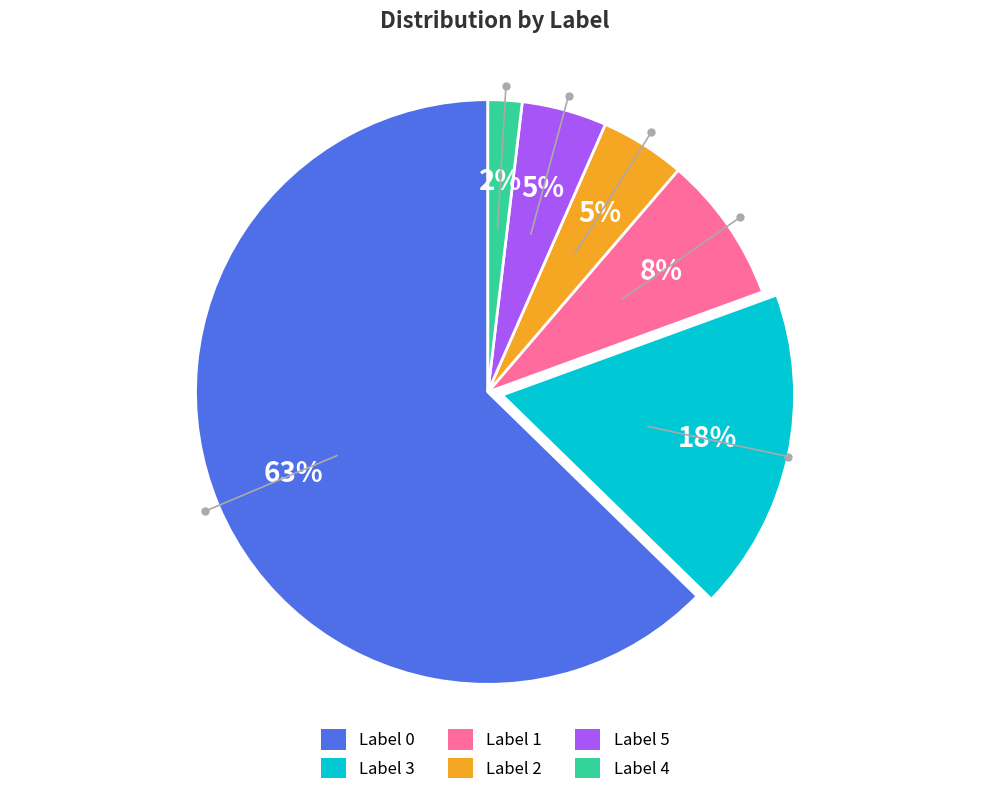

Is there a majority slice in this chart?

Yes